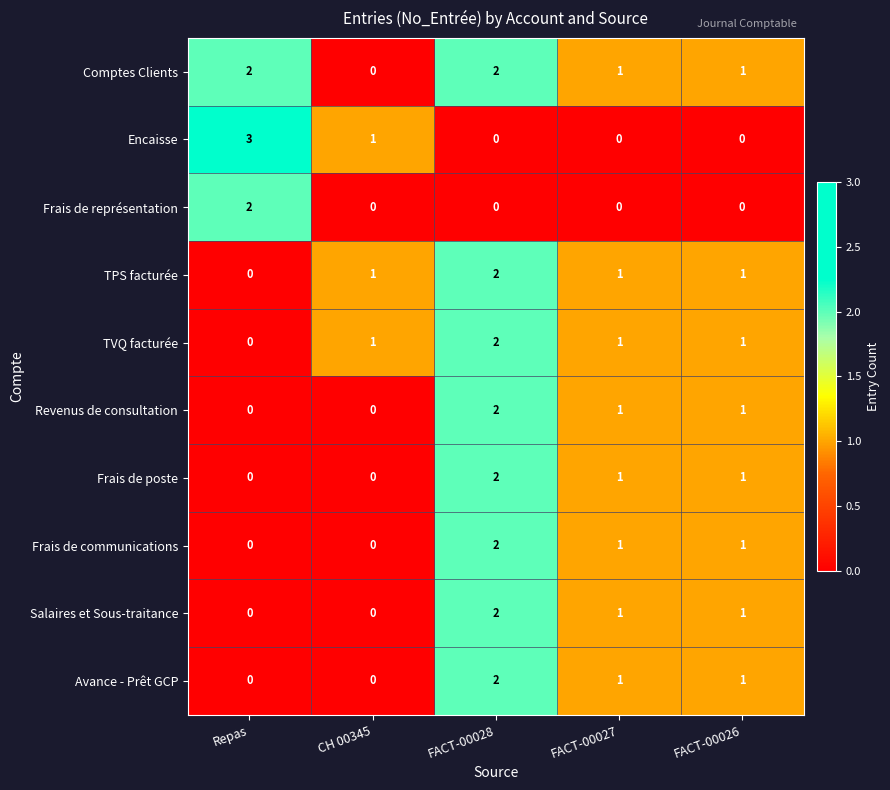

The value of TVQ facturée at FACT-00027 is 1. True or false?

True